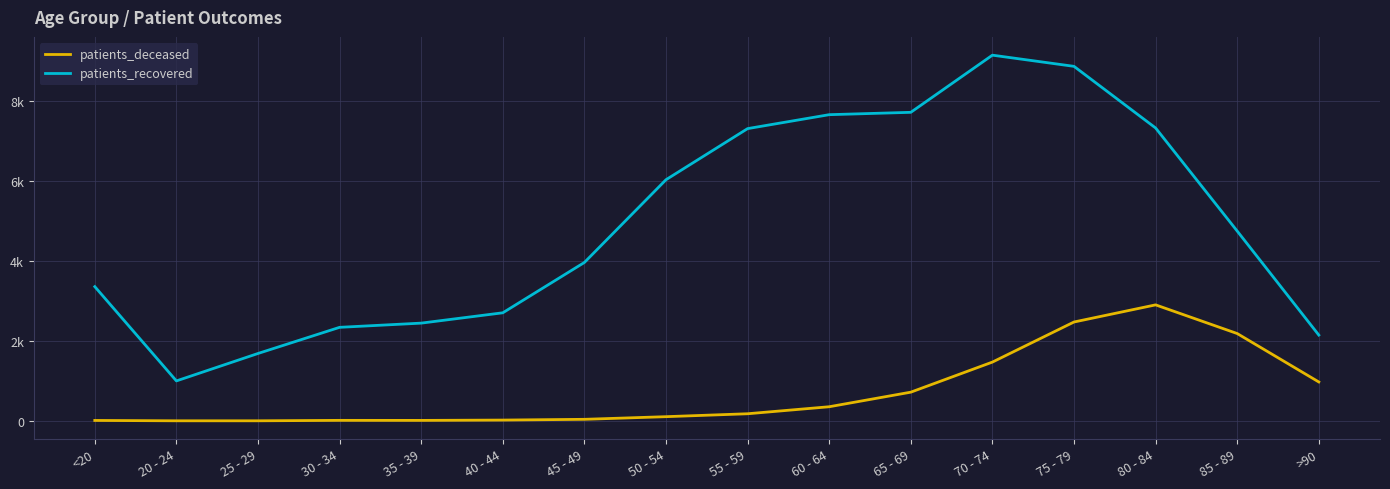

What are all the series names shown in the legend?

patients_deceased, patients_recovered